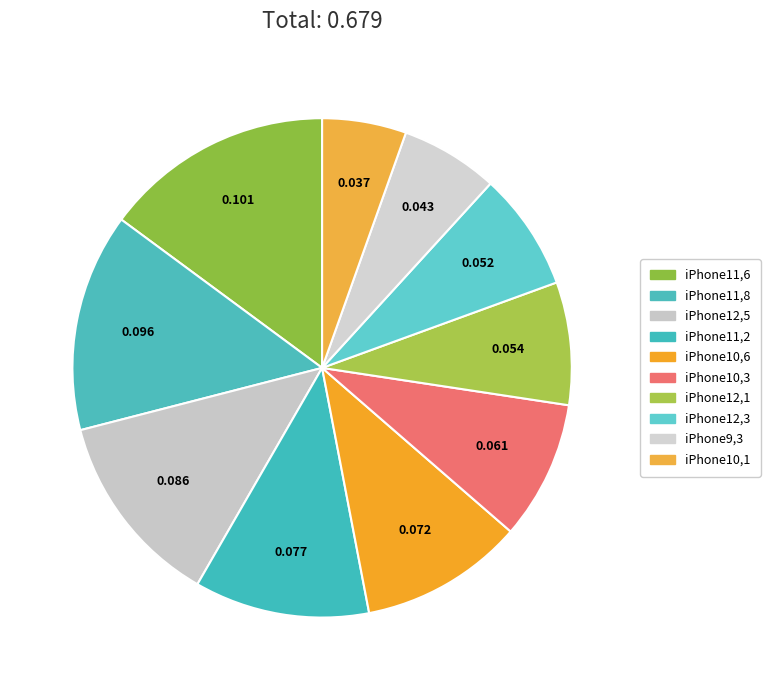

How many slices are in this pie chart?

10